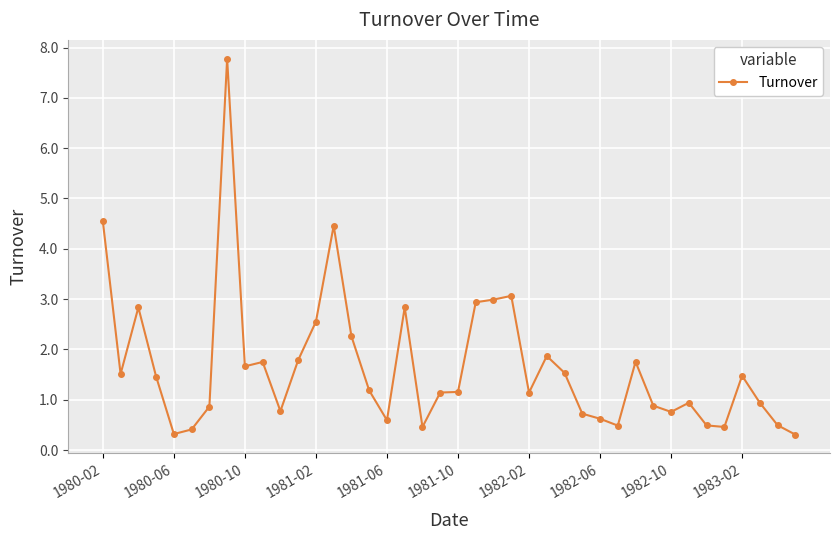

What is the sum of all values?

66.2